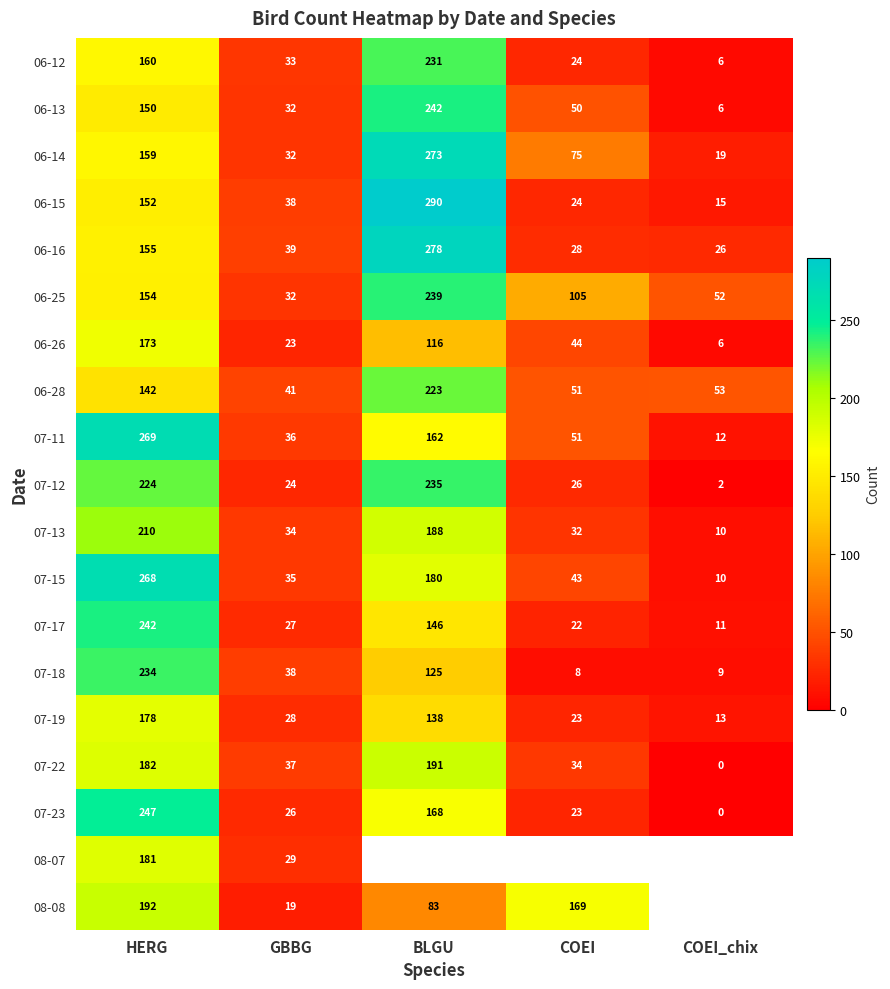

What is the sum of the 06-15 values at GBBG and COEI_chix?

53